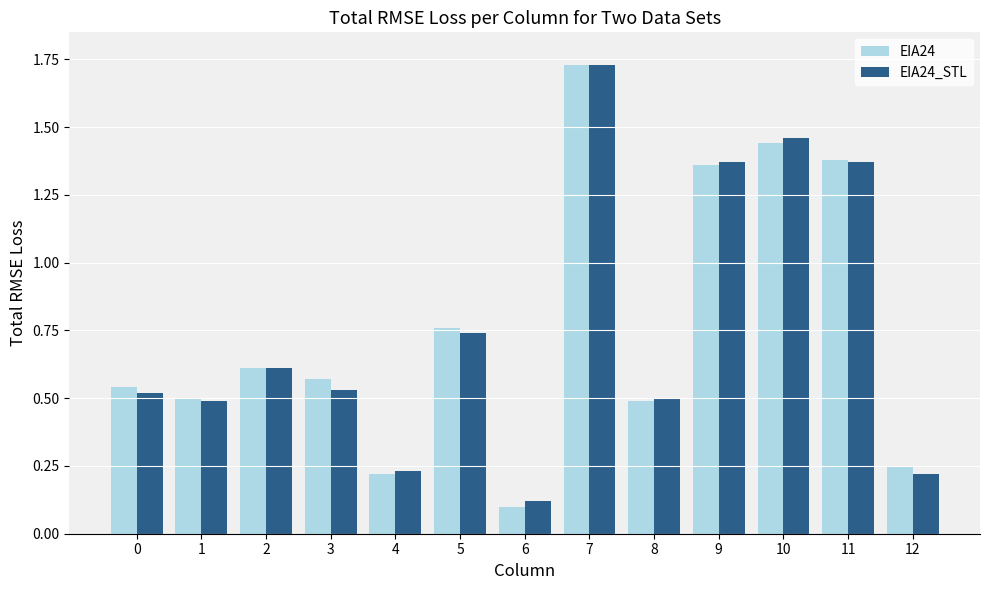

How many bars are there in each group?

2